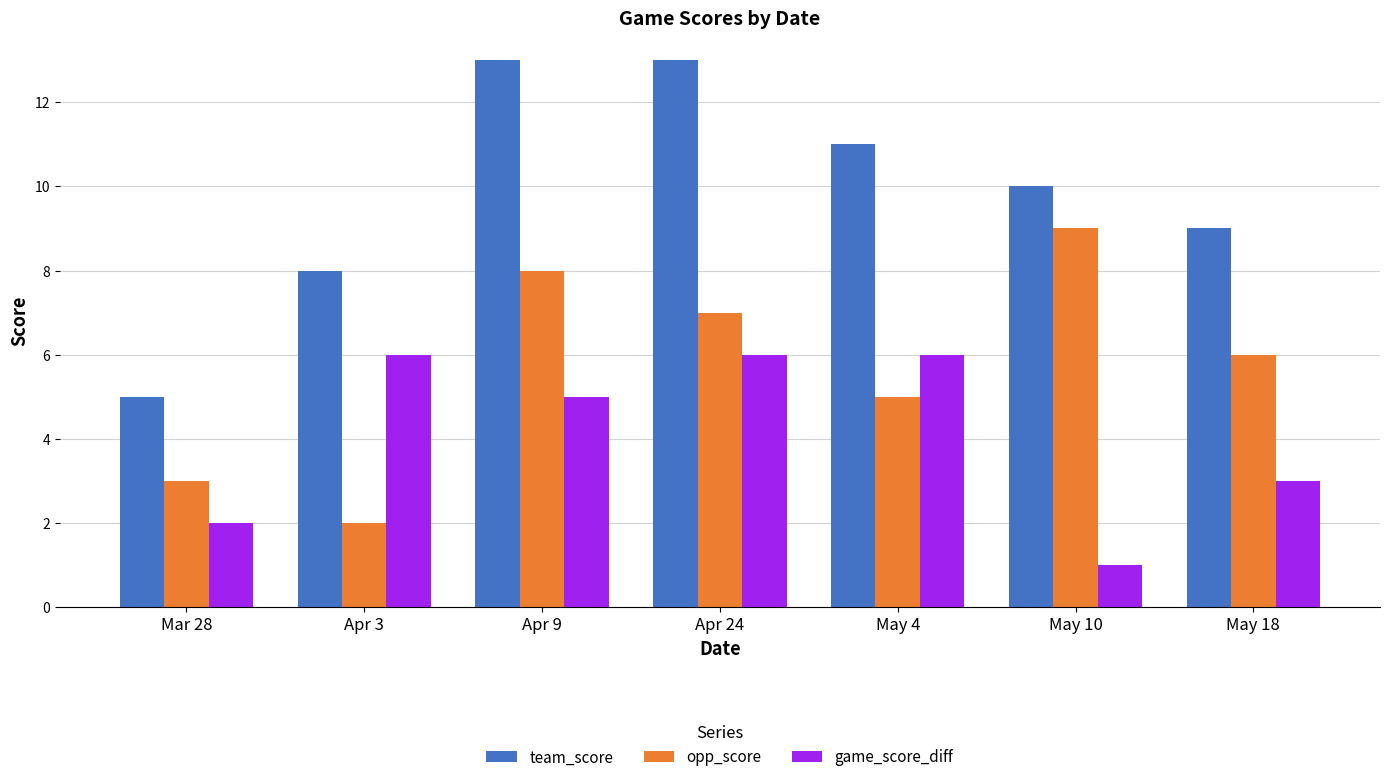

What is the sum of all game_score_diff values?

29